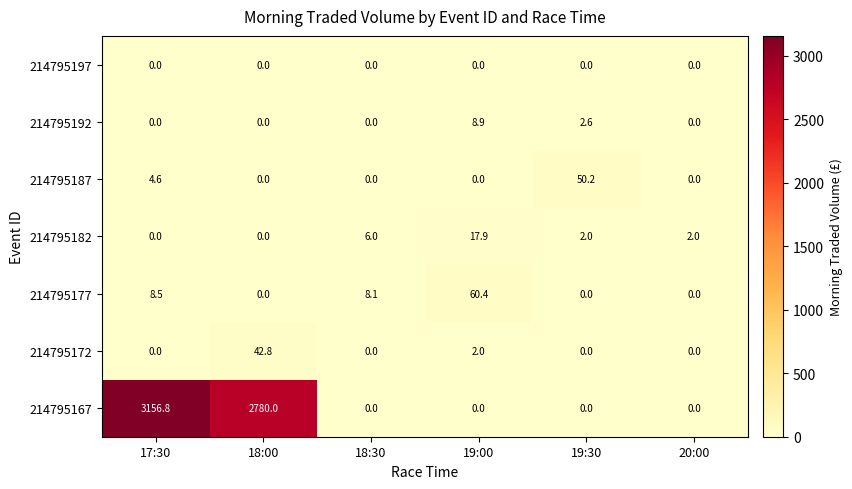

Count the number of categories in the chart.

6